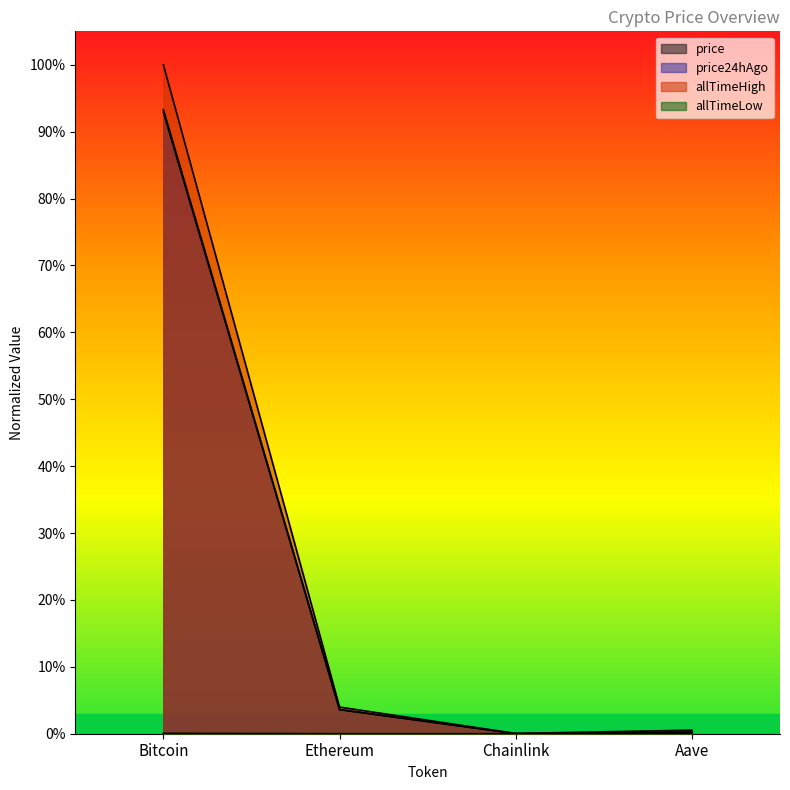

What is the sum of all price24hAgo values?

1.0